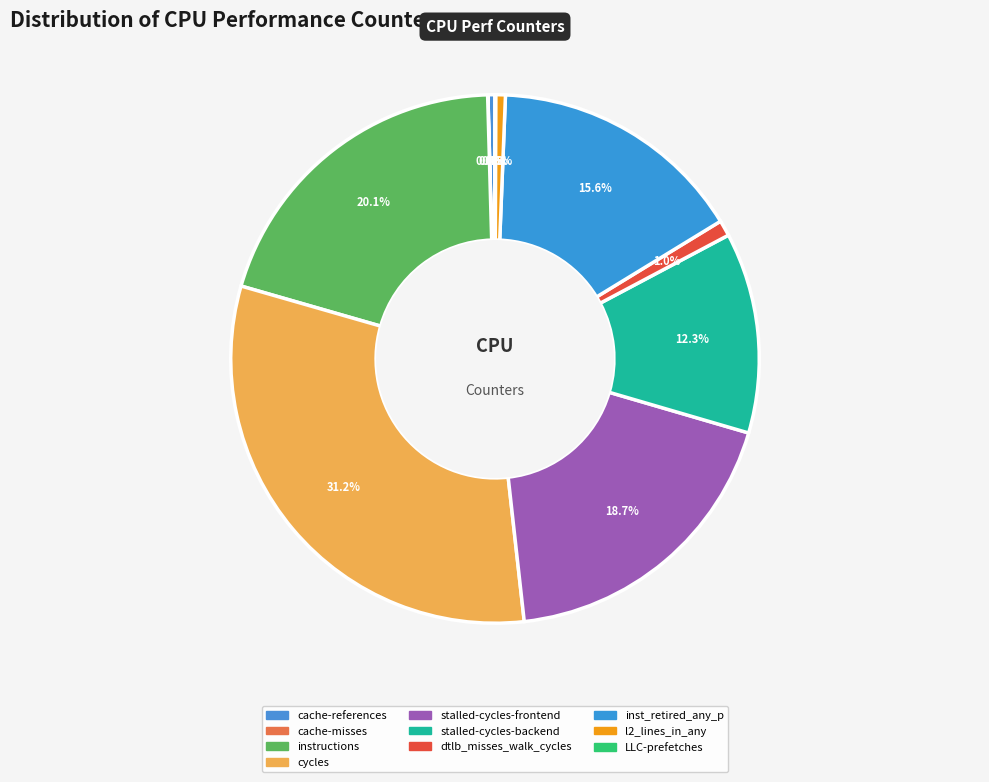

How much of the chart is everything except instructions?

79.9%